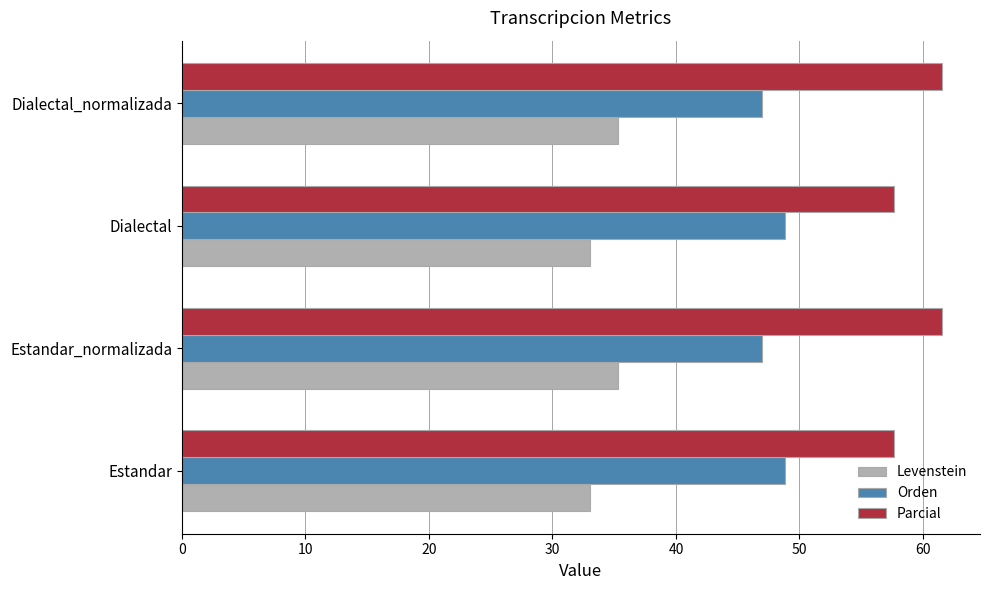

What is the difference between the highest and lowest values at Estandar_normalizada?

26.2